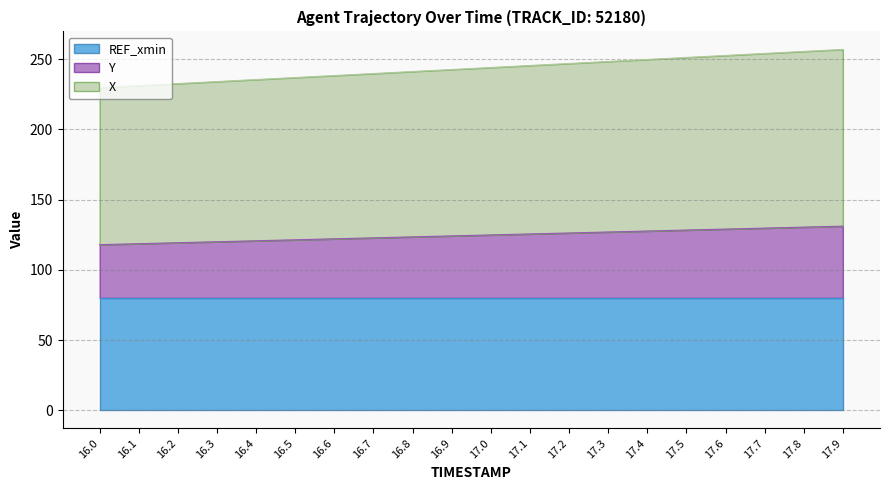

What value does the Y series have at 17.2?

126.3